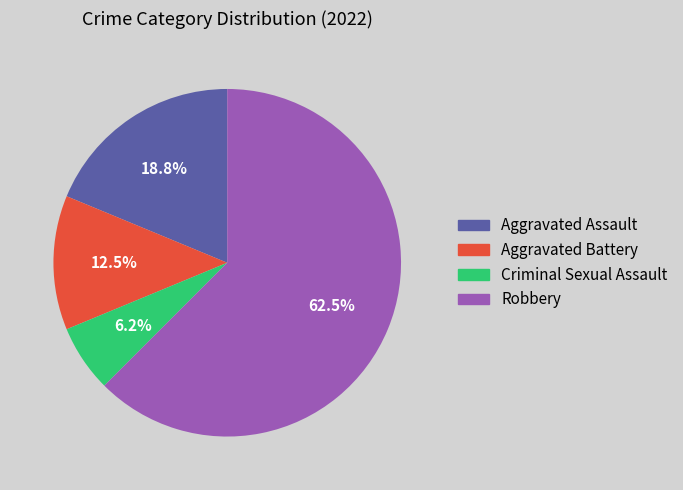

To the nearest percent, what is the difference between the Criminal Sexual Assault and Aggravated Battery slice percentages?

6%